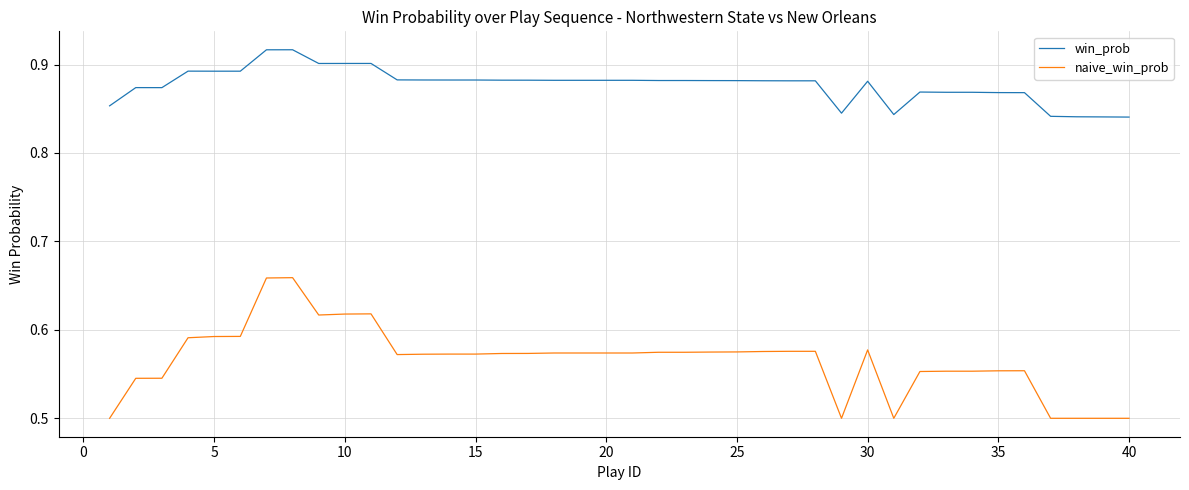

True or false: naive_win_prob and win_prob cross at least once.

False